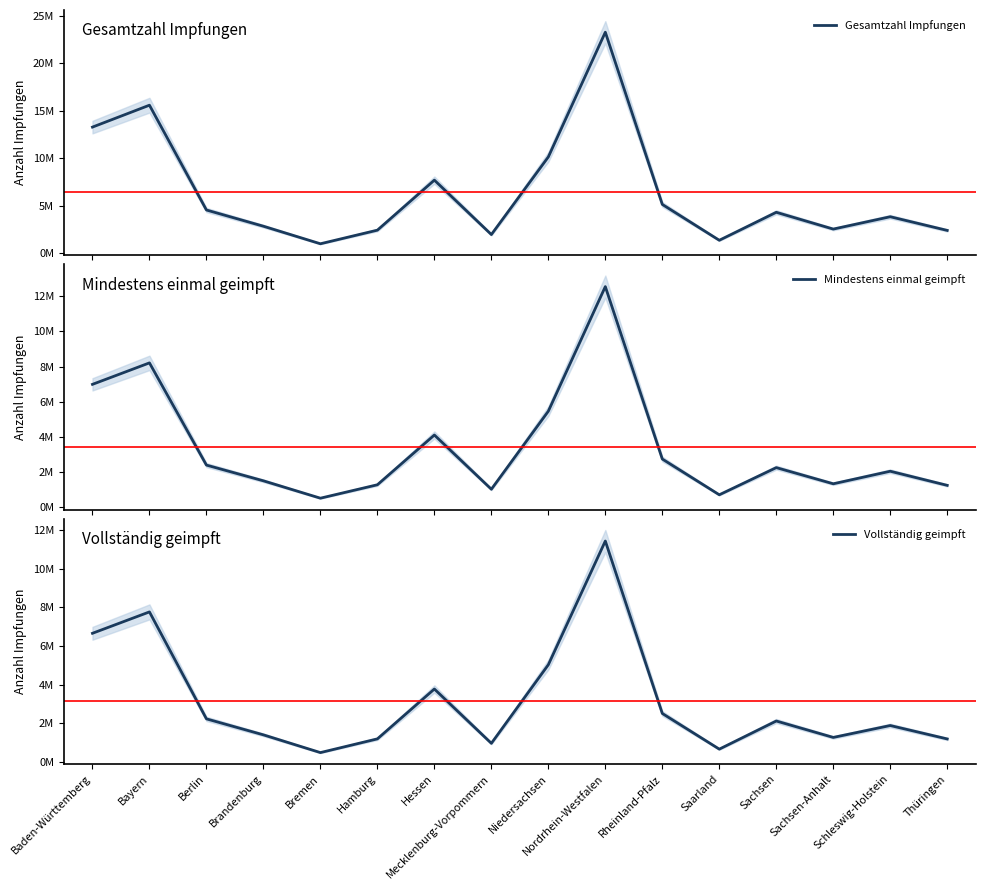

Rank the series at Berlin from highest to lowest value.

Gesamtzahl Impfungen, Mindestens einmal geimpft, Vollständig geimpft